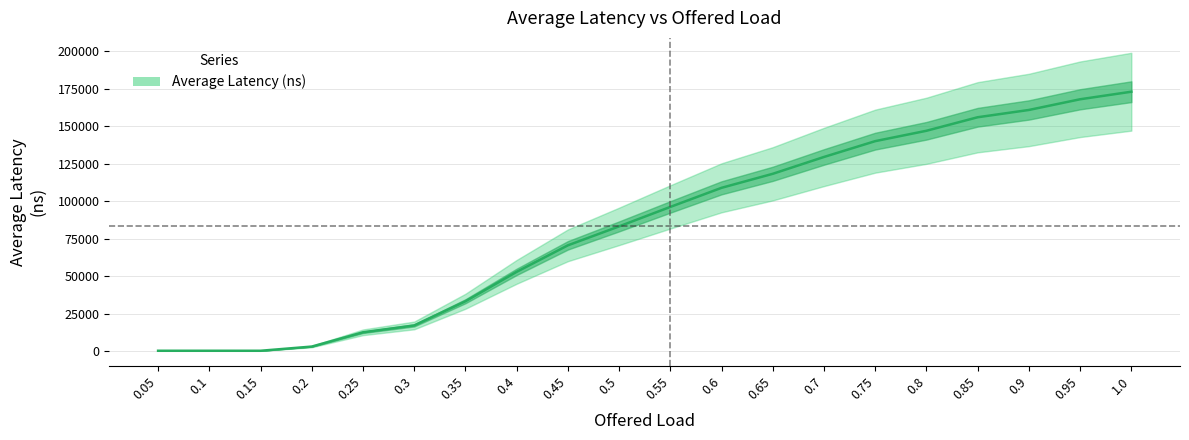

At which label does the data first exceed 96268?

0.55